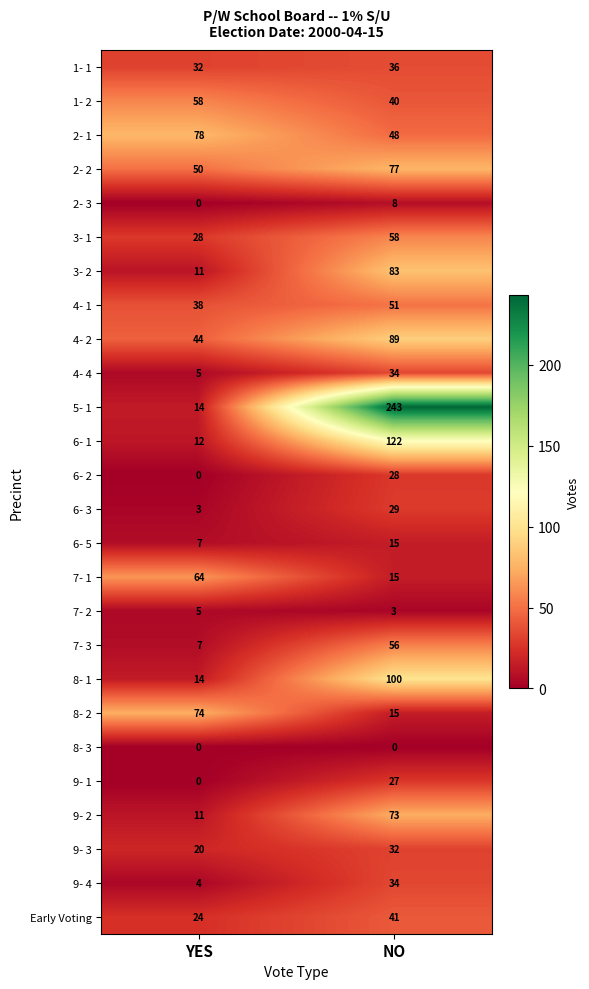

What is the sum of the 6- 1 values at YES and NO?

134